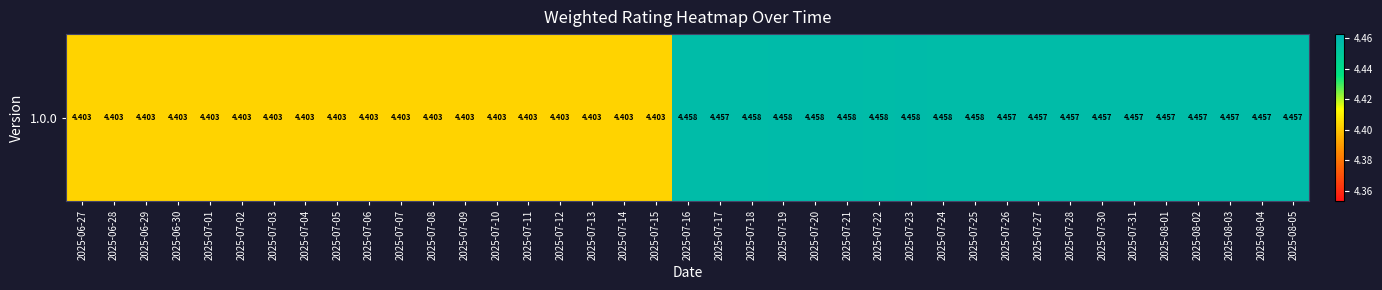

True or false: the data shows 7.1 at 2025-07-02.

False